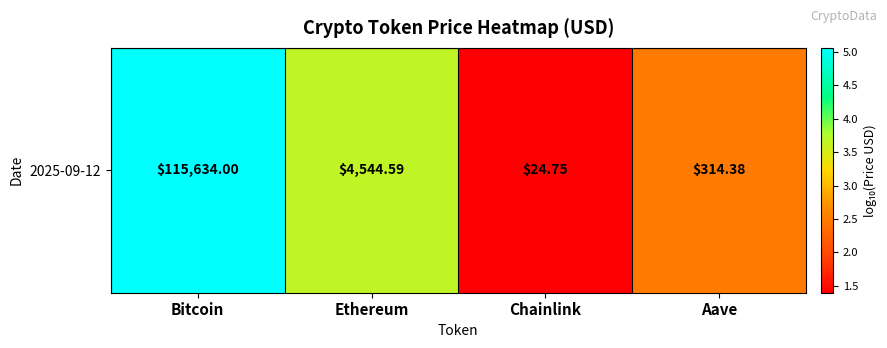

How many data points are less than 3?

2